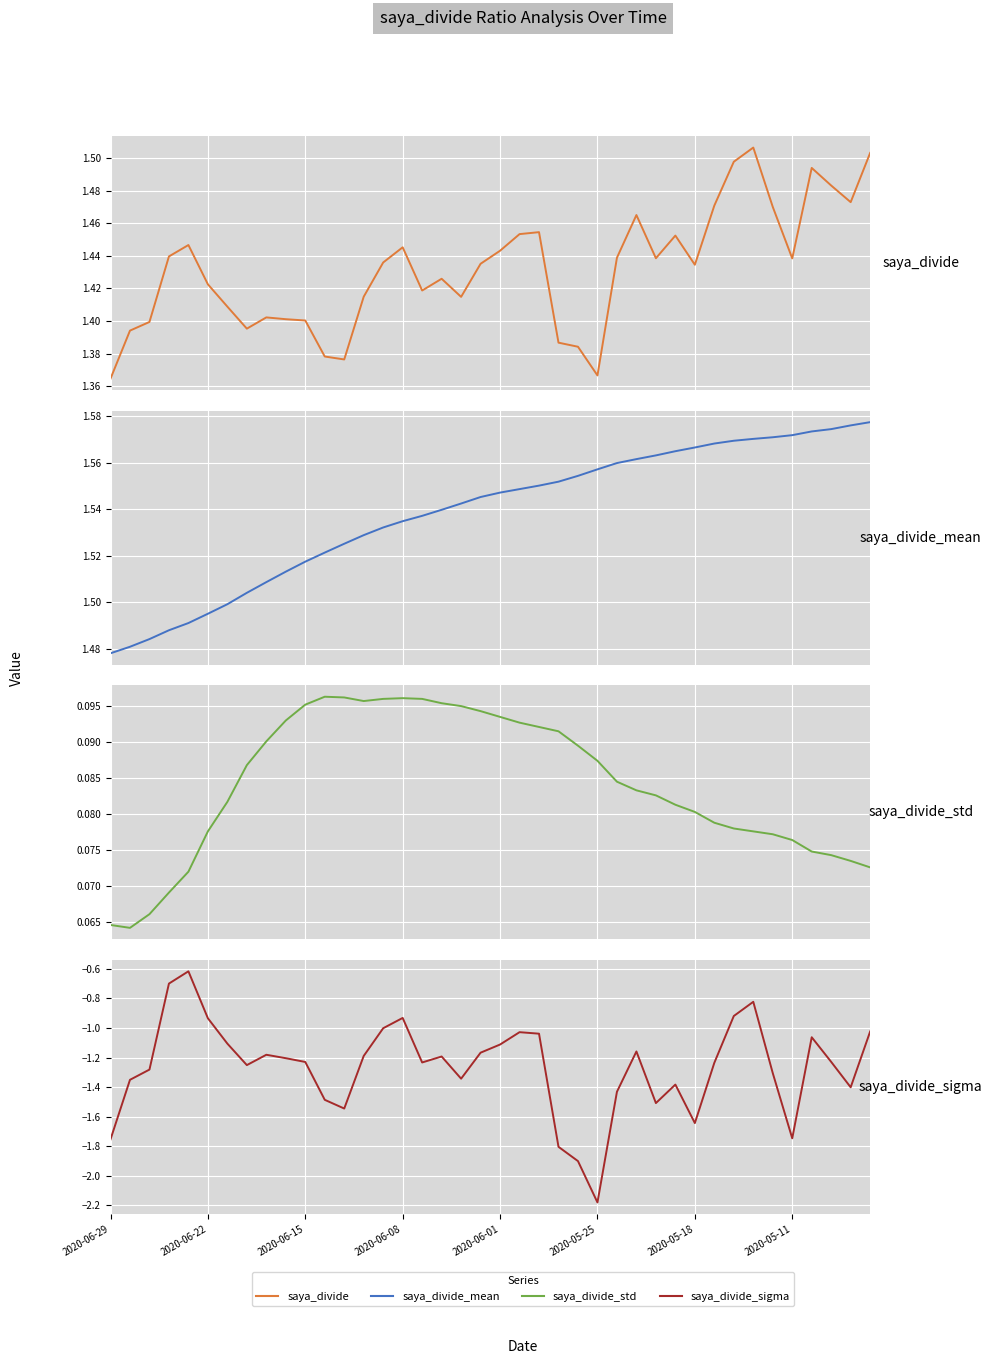

Which has a higher value, 20 or 36?

36